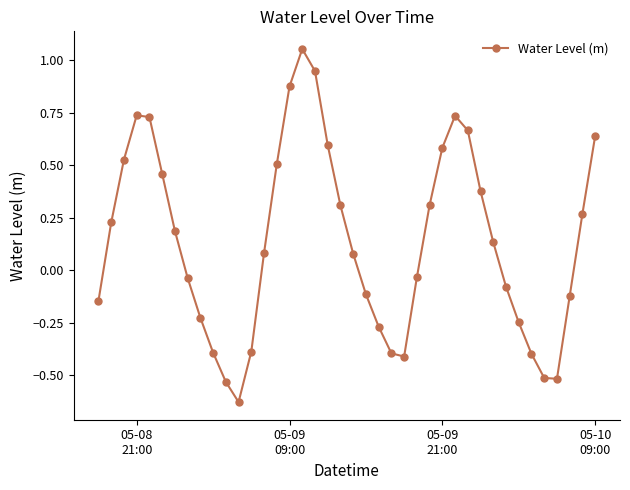

How many data points does each series have?

40